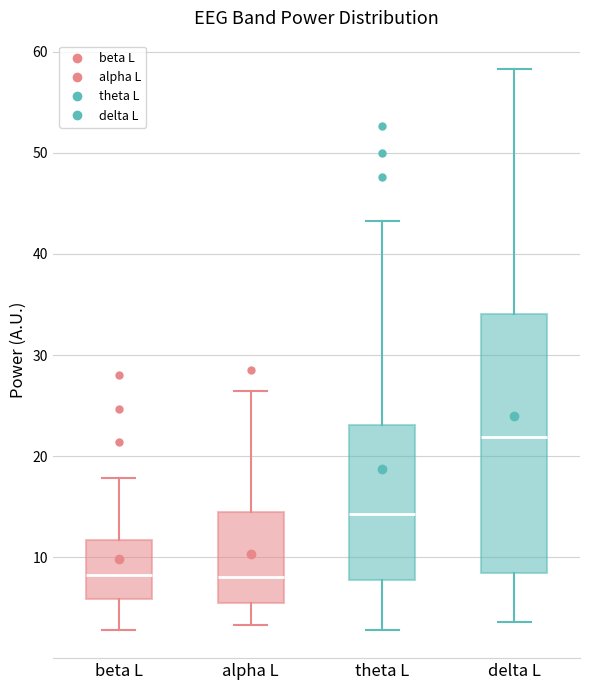

Reading left to right, transcribe this box plot: for each box, give where its median line is, the range the box spans, and where its two whiskers end, as read against the y-axis. The values are not printed on the chart, so give them approximately, as read against the axis.

beta L: median 8, box 6 to 12, whiskers 3 to 18
alpha L: median 8, box 5 to 14, whiskers 3 to 26
theta L: median 14, box 8 to 23, whiskers 3 to 43
delta L: median 22, box 8 to 34, whiskers 4 to 58